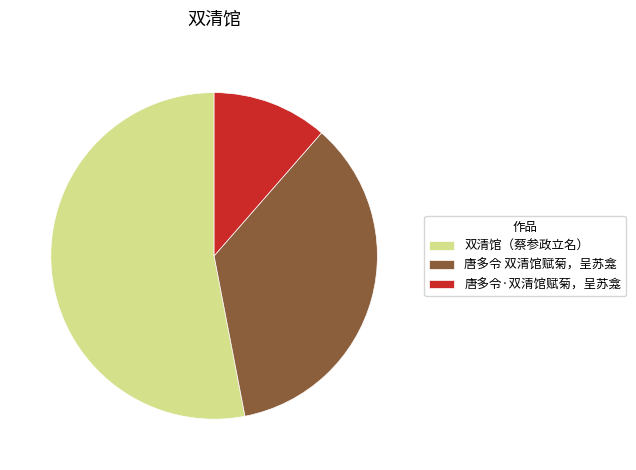

True or false: 唐多令·双清馆赋菊，呈苏龛 accounts for 11% of the total.

True